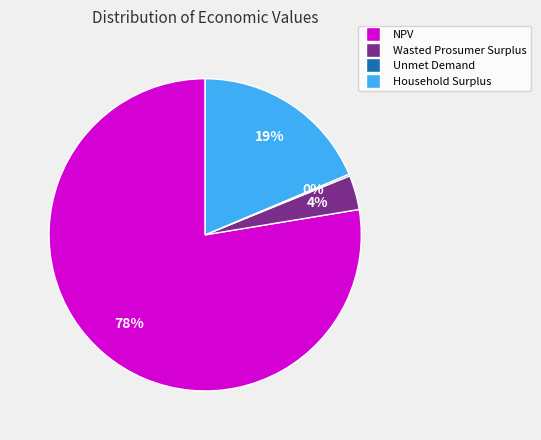

What is the largest slice in the pie chart?

NPV